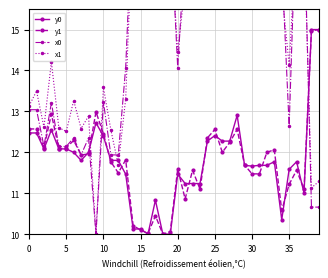

Which series changed the most between 14 and 18?

x0